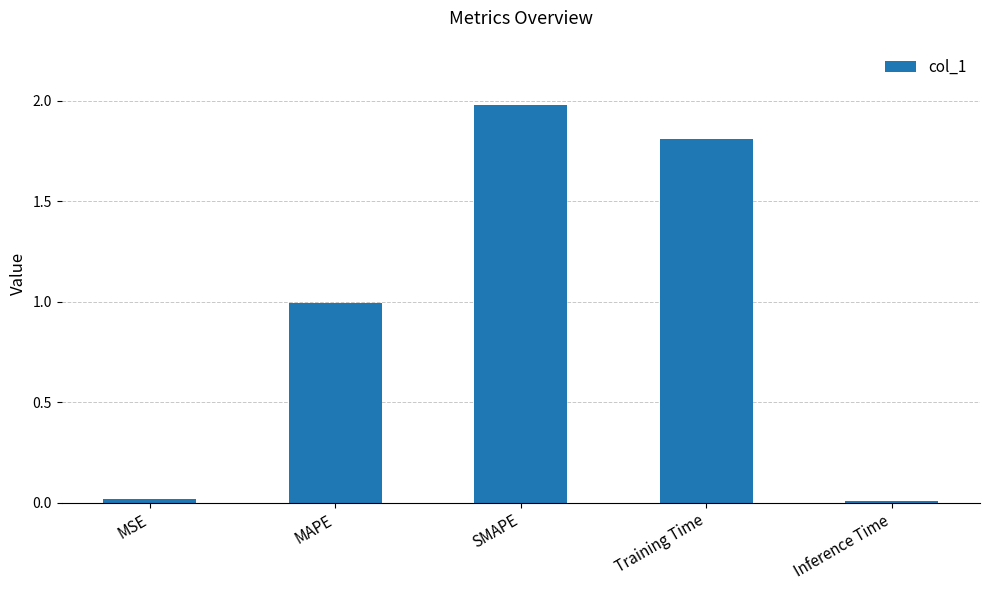

What is the difference between the second highest and second lowest values?

1.8